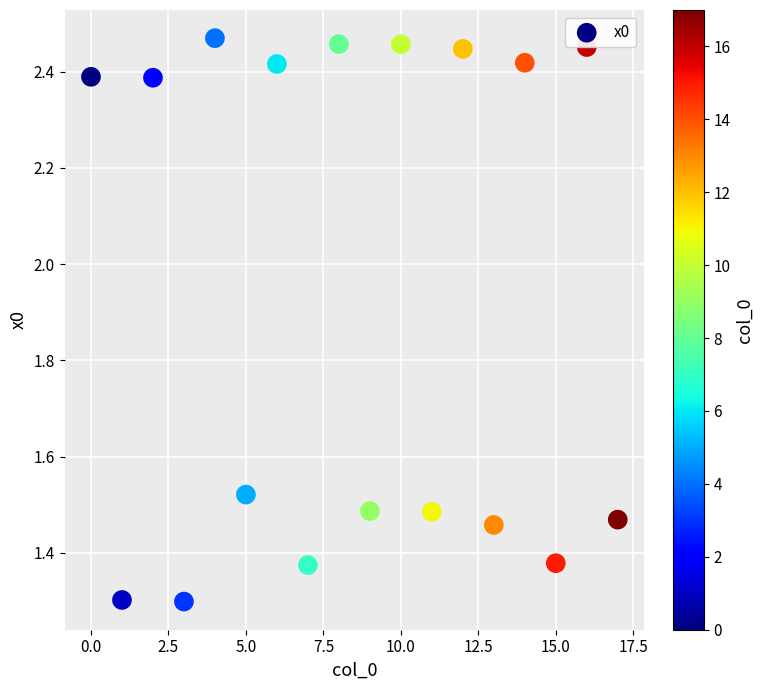

What is the range of Y values (max minus min)?

1.2